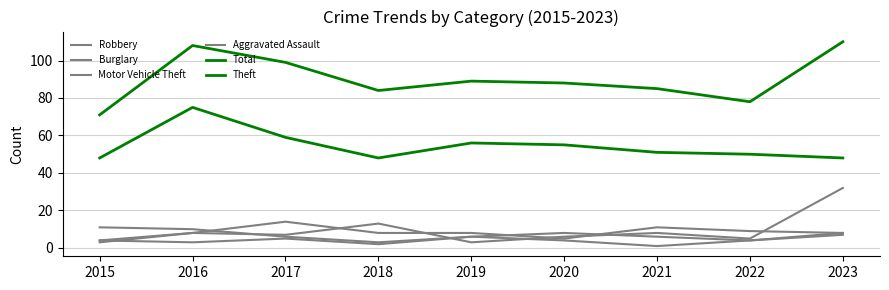

Reading right to left, list all the values displayed in this chart.

Robbery: 2023=8	2022=4	2021=6	2020=8	2019=6	2018=3	2017=6	2016=10	2015=11
Burglary: 2023=8	2022=9	2021=11	2020=5	2019=8	2018=8	2017=14	2016=8	2015=4
Motor Vehicle Theft: 2023=32	2022=5	2021=8	2020=6	2019=3	2018=13	2017=7	2016=8	2015=3
Aggravated Assault: 2023=7	2022=4	2021=1	2020=4	2019=6	2018=2	2017=5	2016=3	2015=4
Total: 2023=110	2022=78	2021=85	2020=88	2019=89	2018=84	2017=99	2016=108	2015=71
Theft: 2023=48	2022=50	2021=51	2020=55	2019=56	2018=48	2017=59	2016=75	2015=48